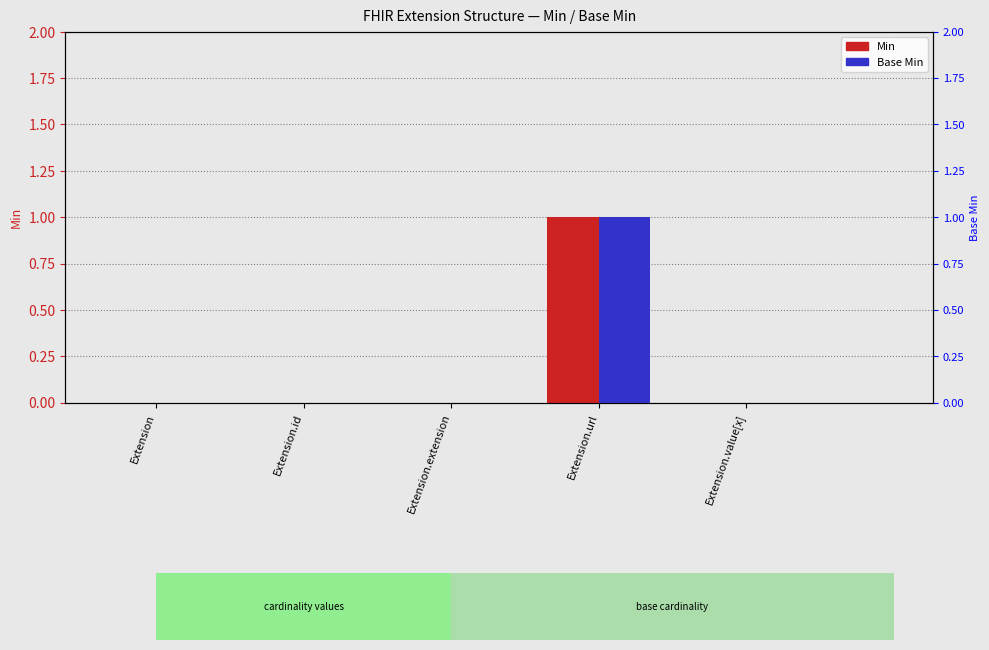

Read the Min value at Extension.url.

1